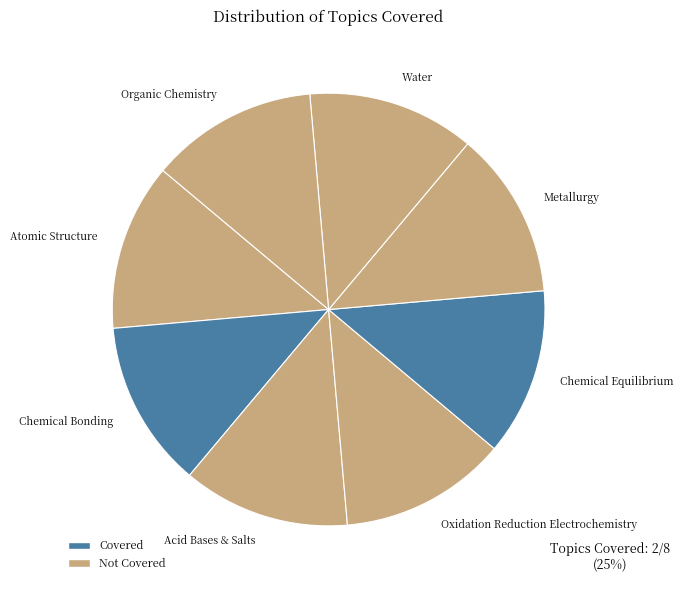

True or false: Metallurgy accounts for 13% of the total.

True